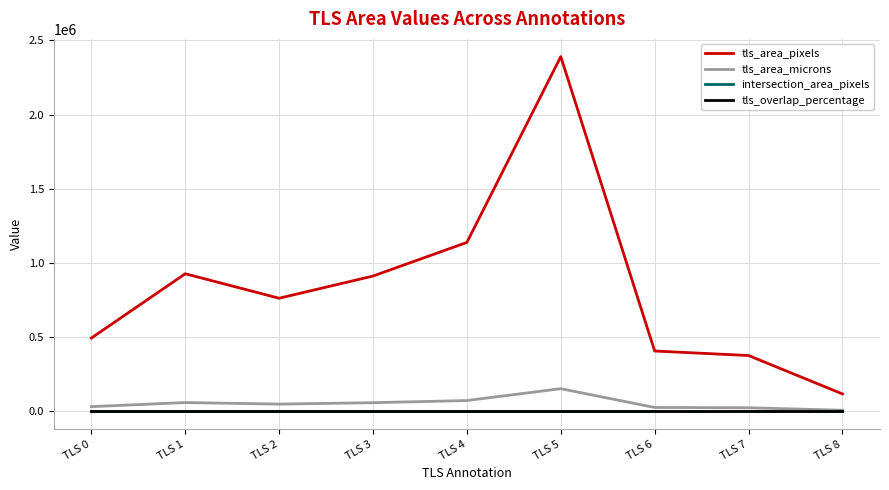

True or false: tls_overlap_percentage and intersection_area_pixels intersect in this chart.

False